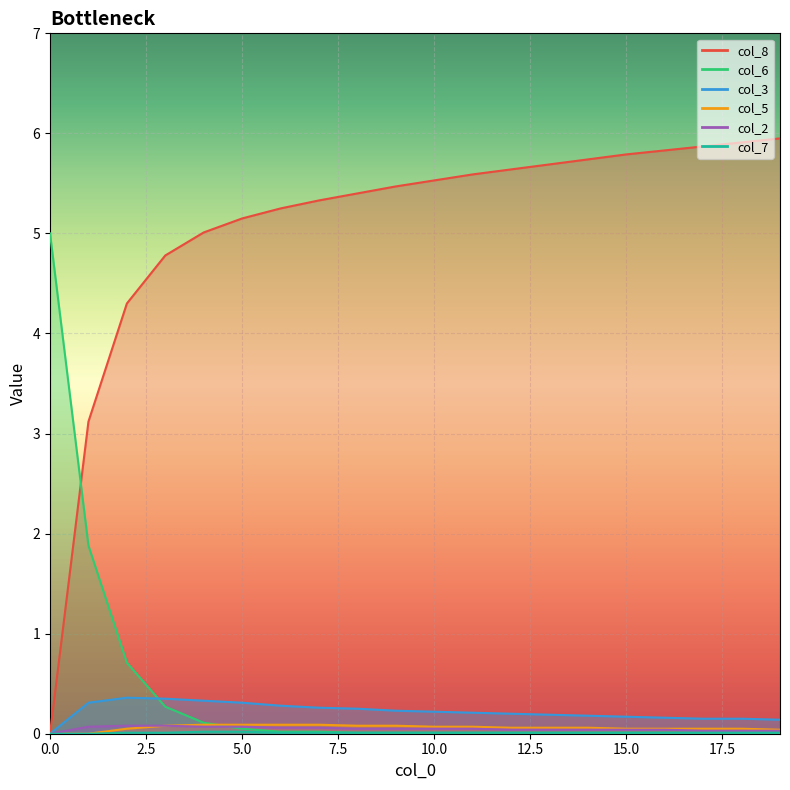

What is the average value of the col_5 series?

0.1